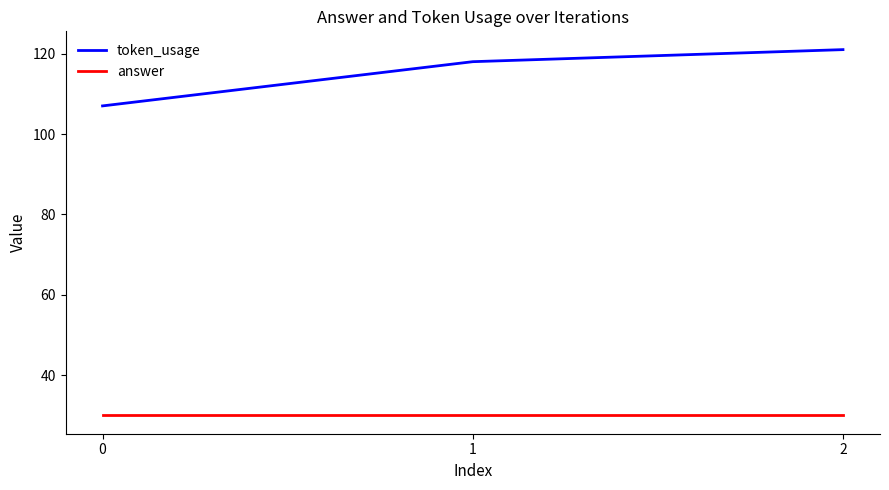

Is the value of answer at 0 greater than the value of token_usage at 2?

No